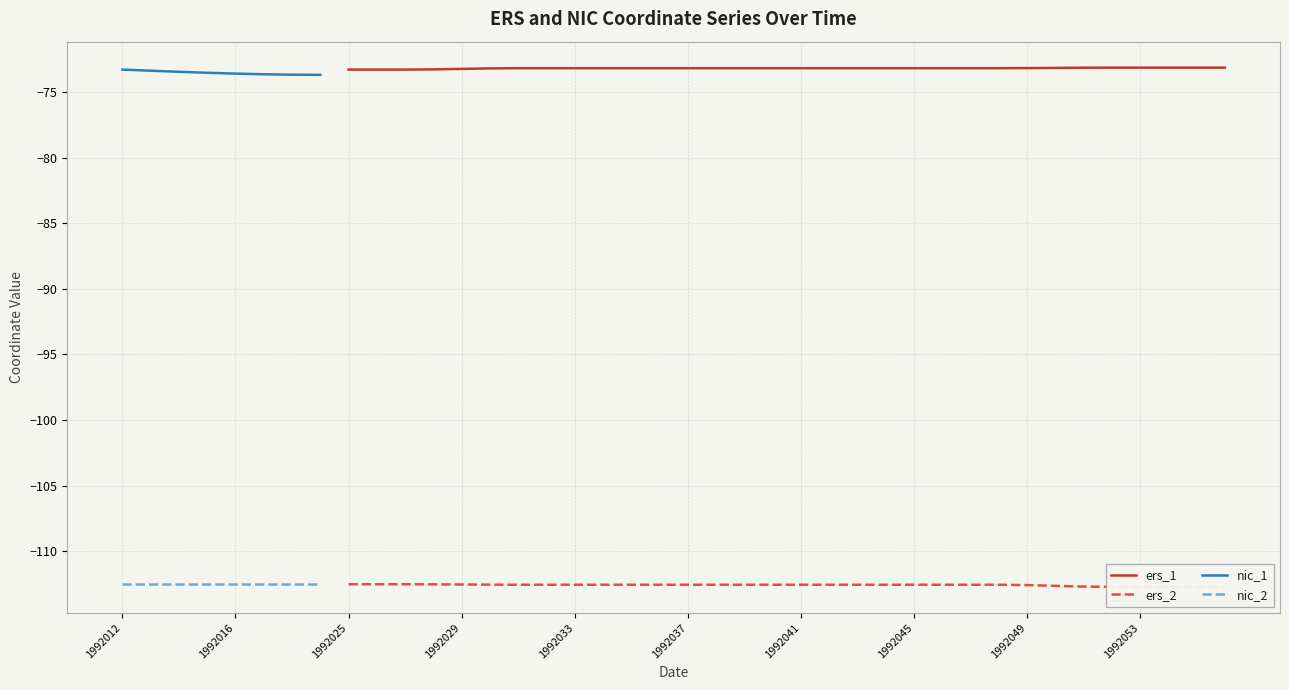

What is the smallest value displayed?

-112.7